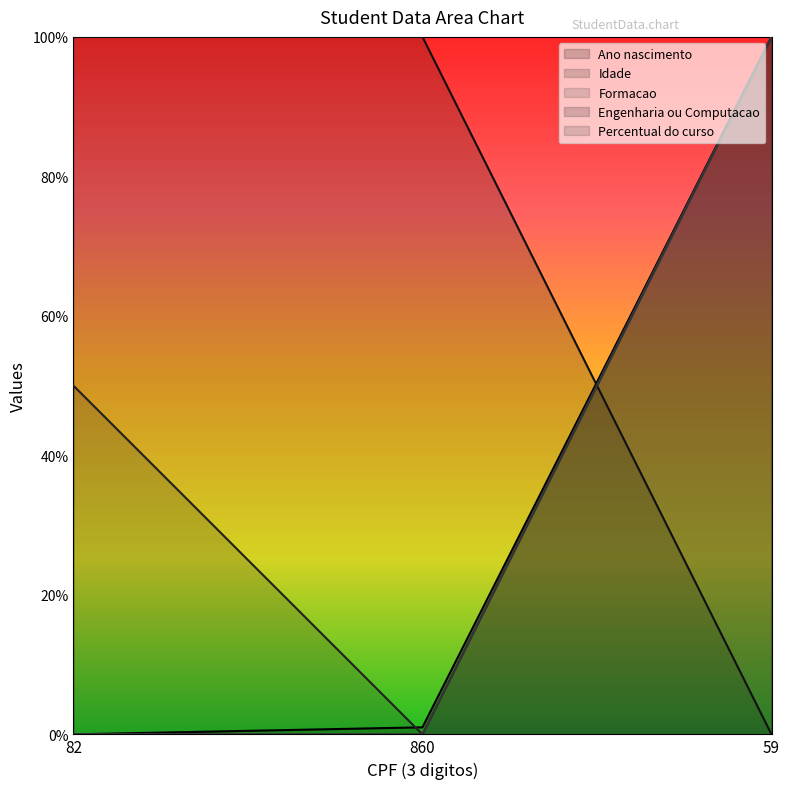

What is the total value across all series at 59?

400.0